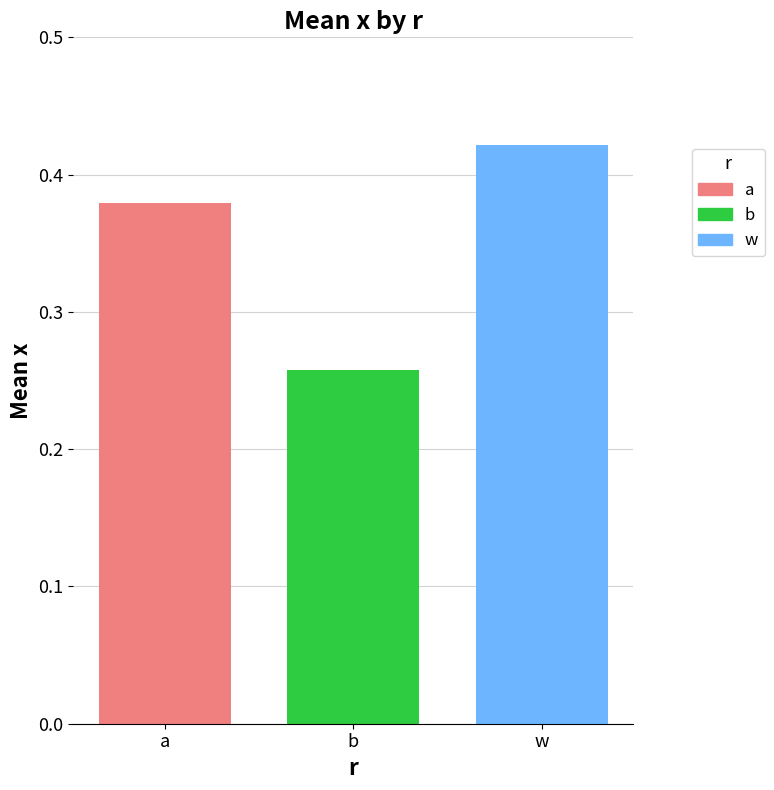

True or false: w has a value of 0.6 at b.

False